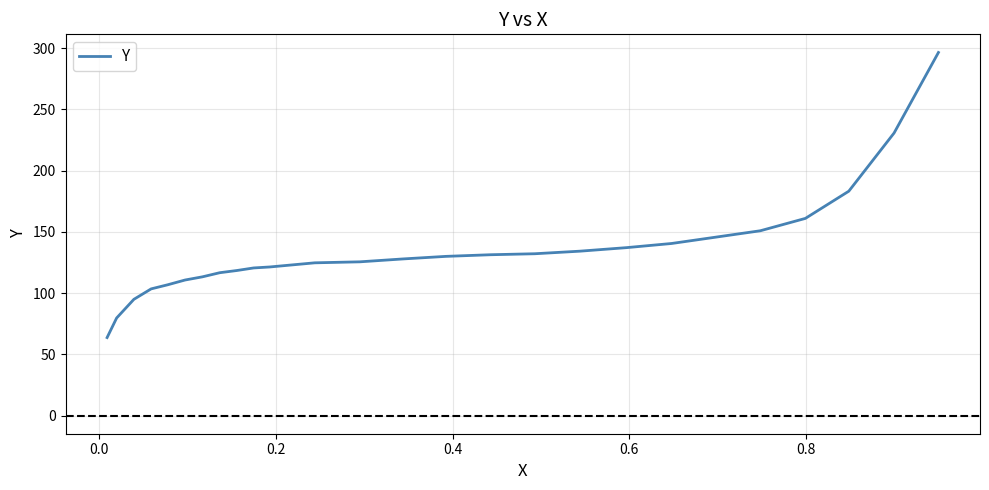

What is the smallest value displayed?

63.7